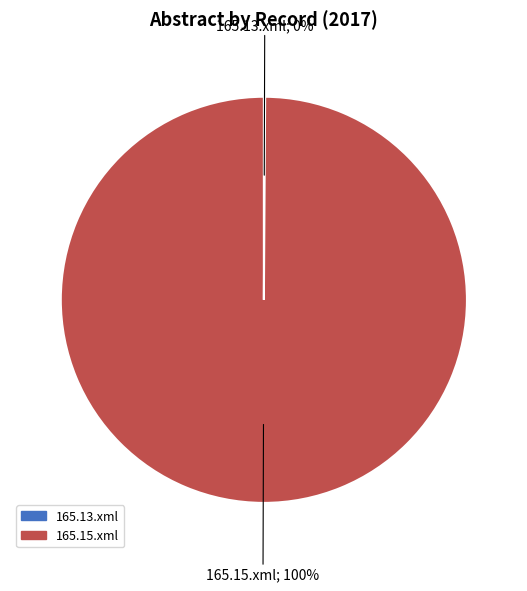

Which category has the biggest portion of the pie?

165.15.xml